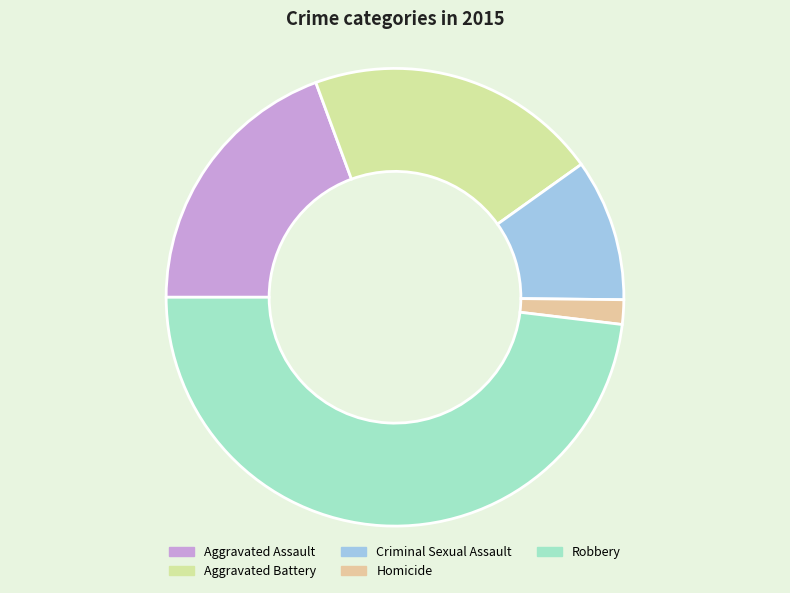

Is the sum of Robbery and Homicide greater than half?

No